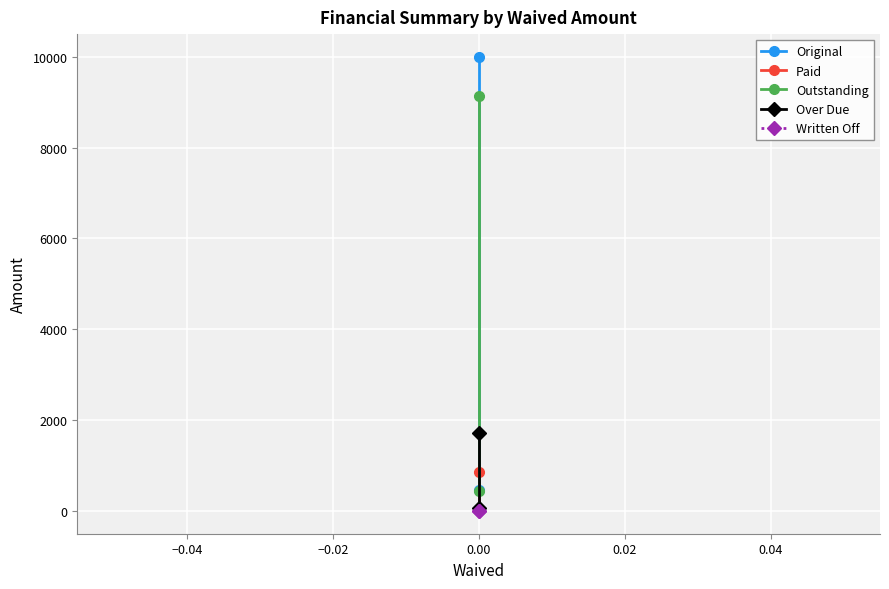

What is the maximum value shown in the chart?

10000.0